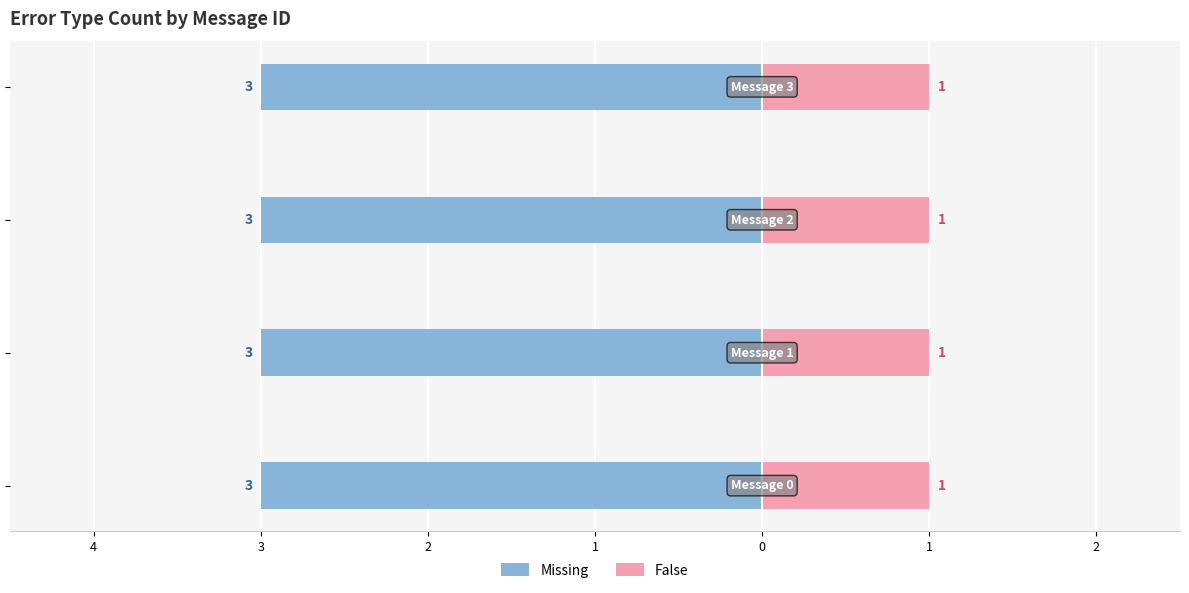

What is the value of the Missing bar at the 2nd from the left?

3